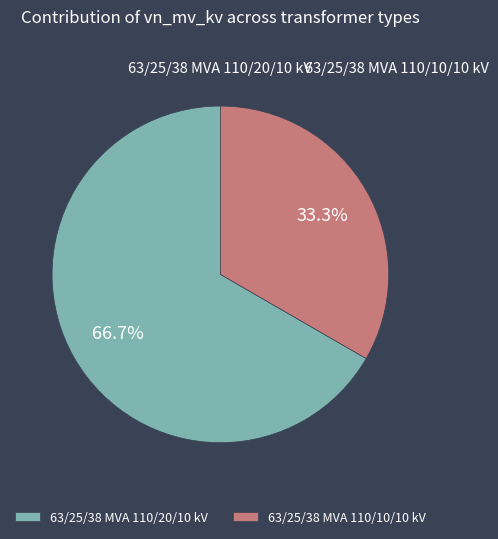

Approximately how many times larger is the value at 63/25/38 MVA 110/10/10 kV compared to 63/25/38 MVA 110/20/10 kV?

0.5